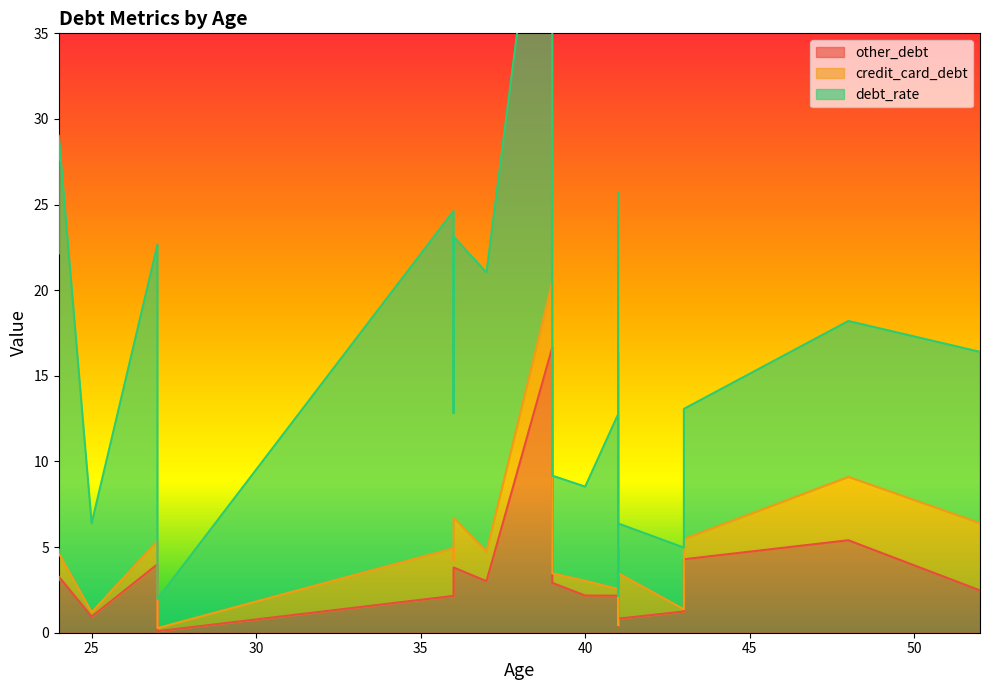

What is the total value across all series at 36?

24.6